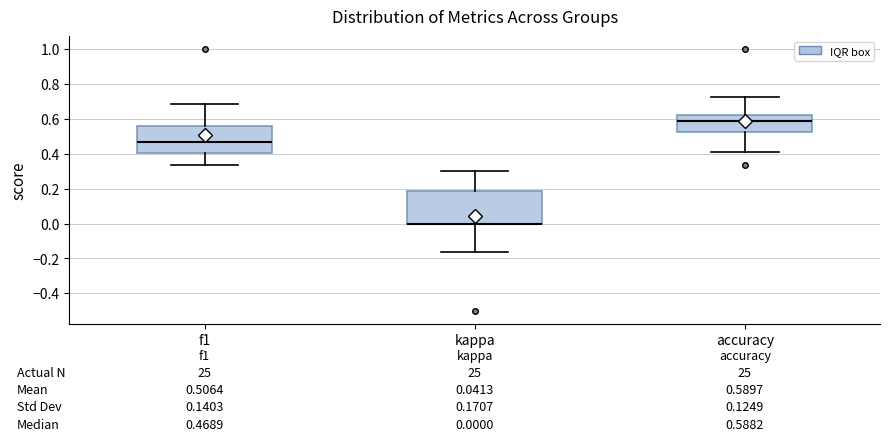

Comparing the boxes themselves (not the whiskers), which one is the tallest?

kappa